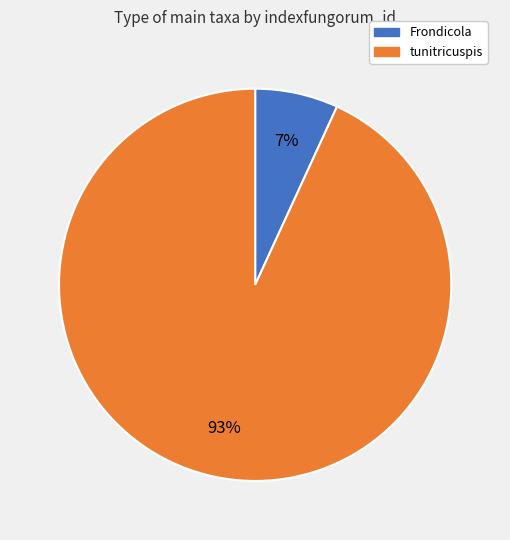

True or false: tunitricuspis accounts for 93% of the total.

True